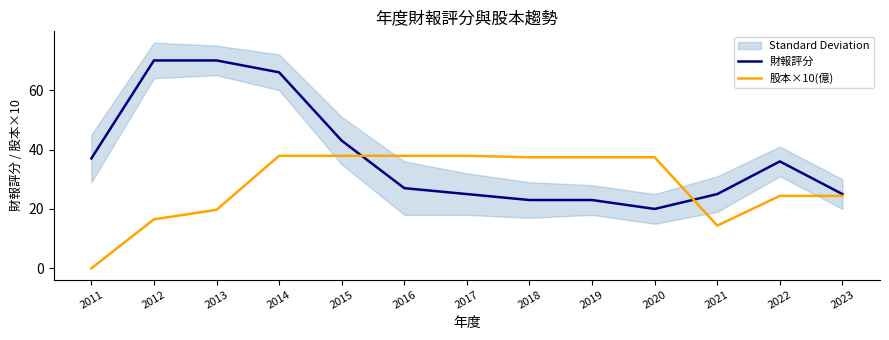

List the series in order of their overall mean, lowest first.

股本×10(億), 財報評分